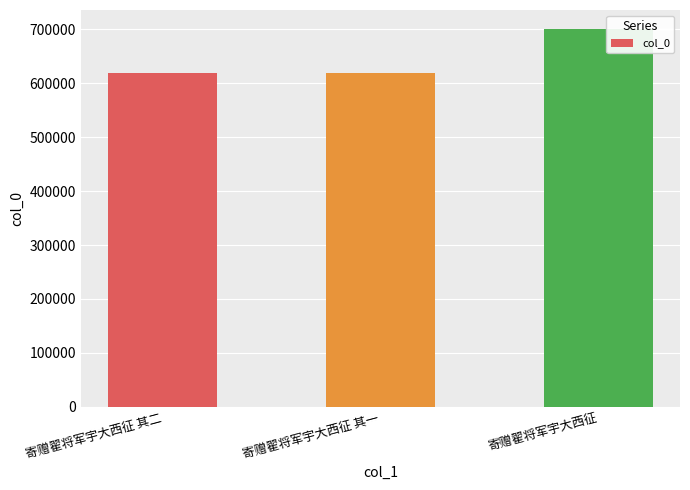

Where is the data nearest to the value 660055?

寄赠翟将军宇大西征 其二